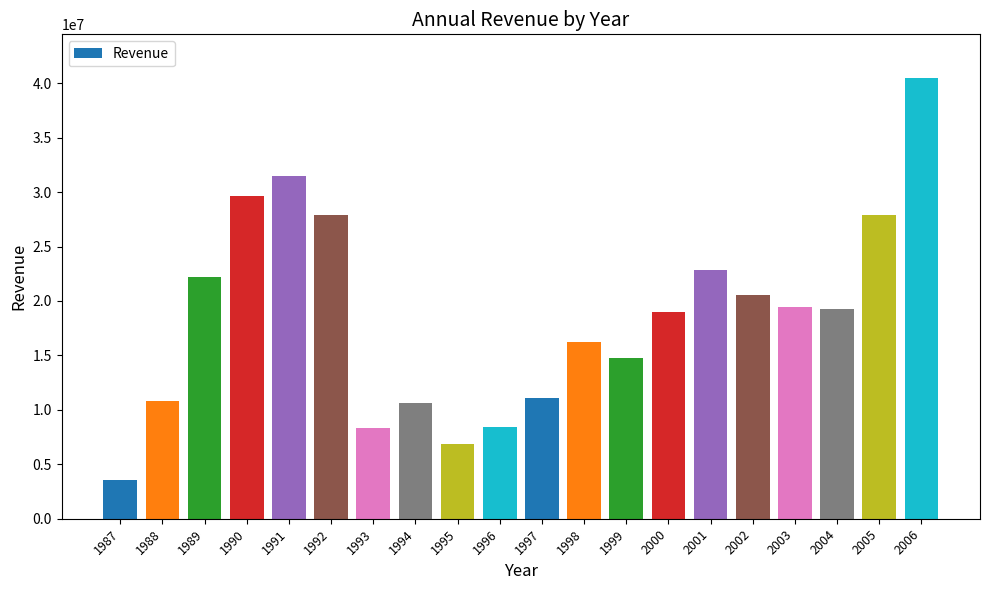

Read the value at 1991.

31500000